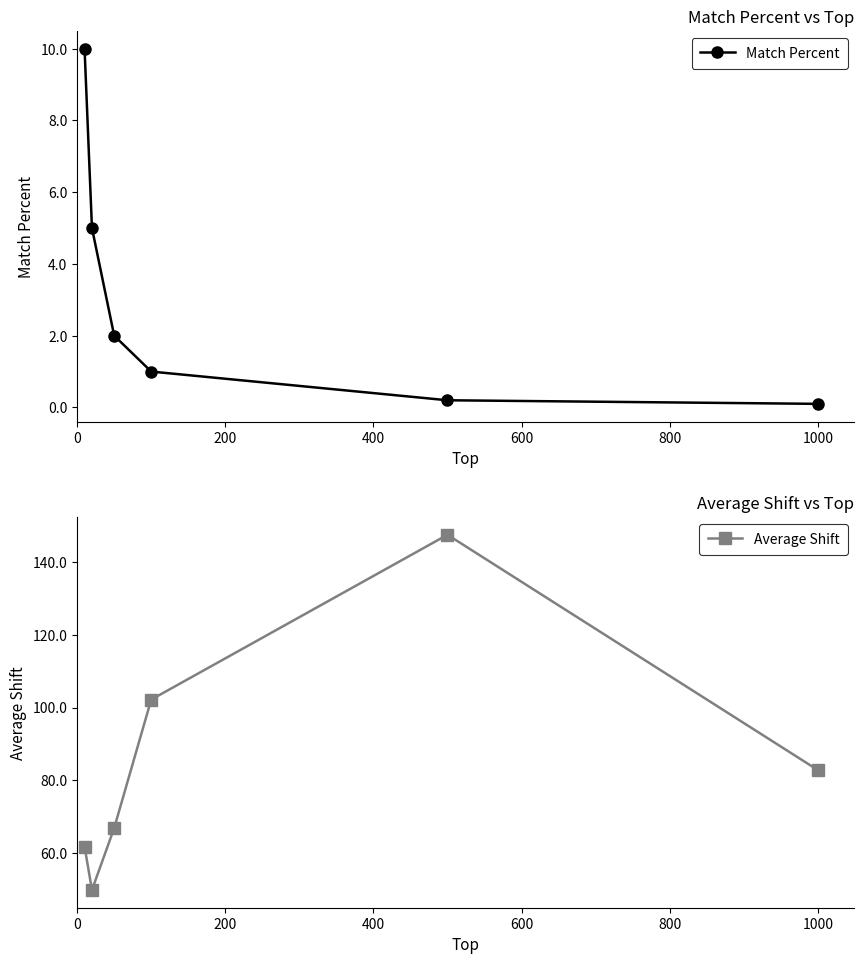

True or false: Average Shift has more than 1 interior local peaks.

False